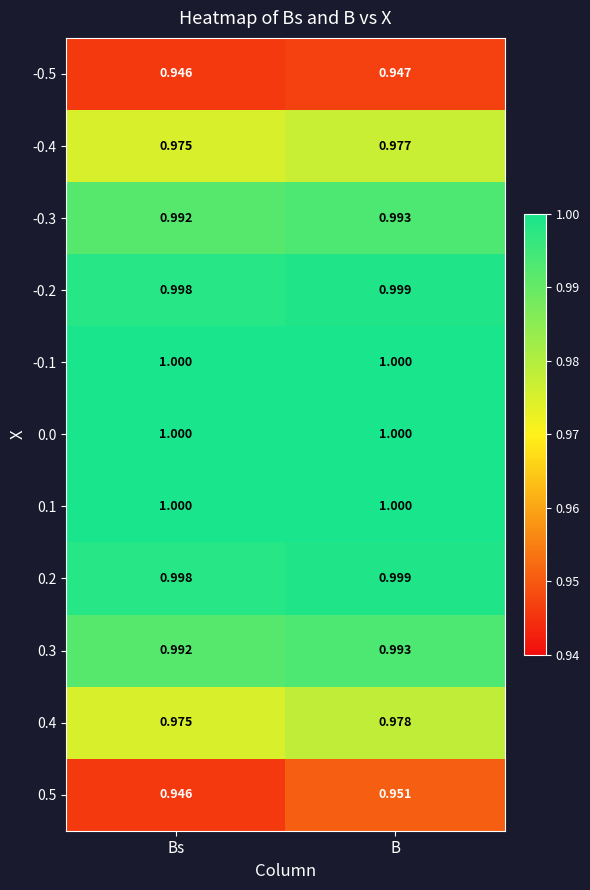

Is the value of 0.1 at B greater than the value of -0.3 at Bs?

Yes